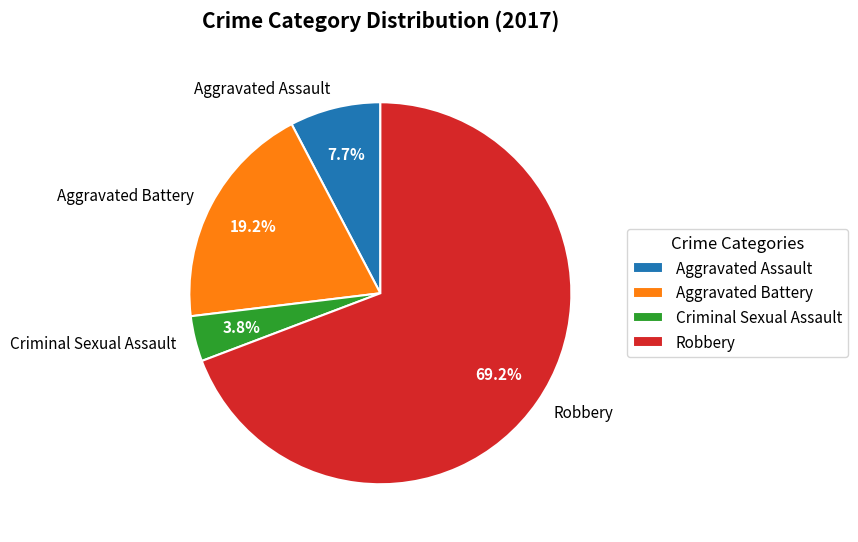

Count the number of slices in the pie.

4